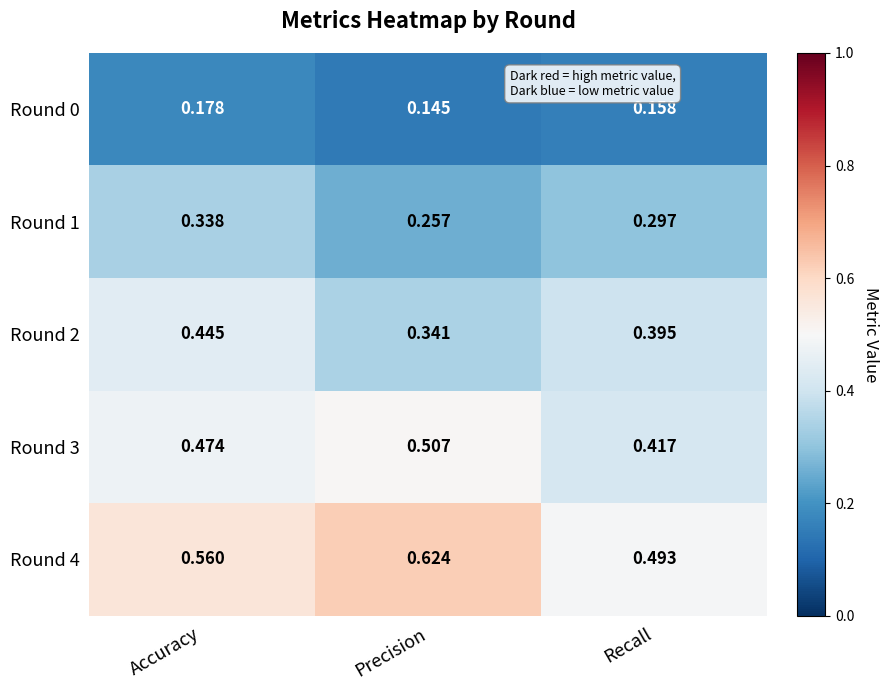

What is the total value across all series at Precision?

1.9